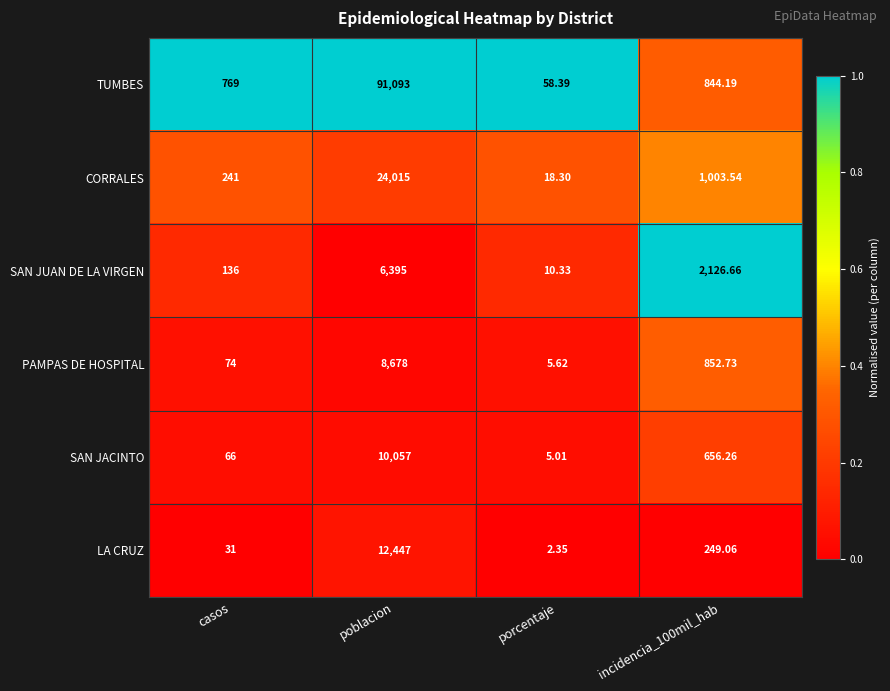

Which series has the largest total across all categories?

TUMBES